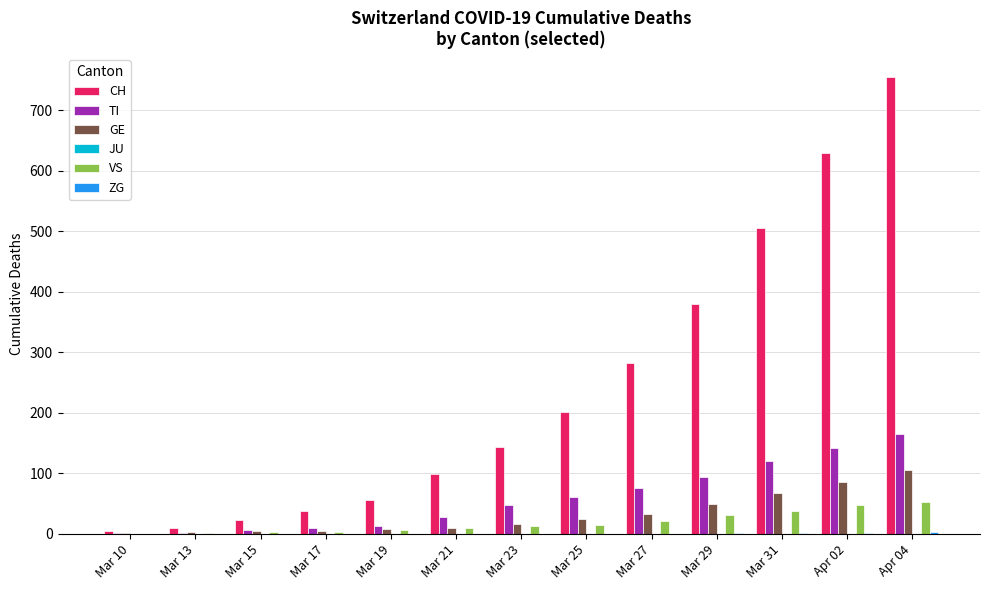

Which label corresponds to the largest value in the chart?

Apr 04